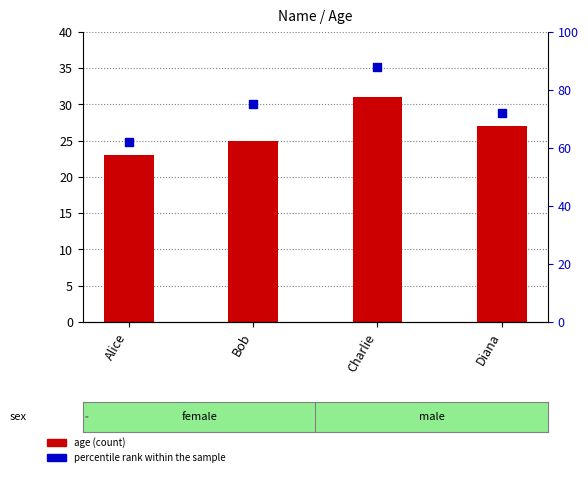

What is the total value across all series at Diana?

99